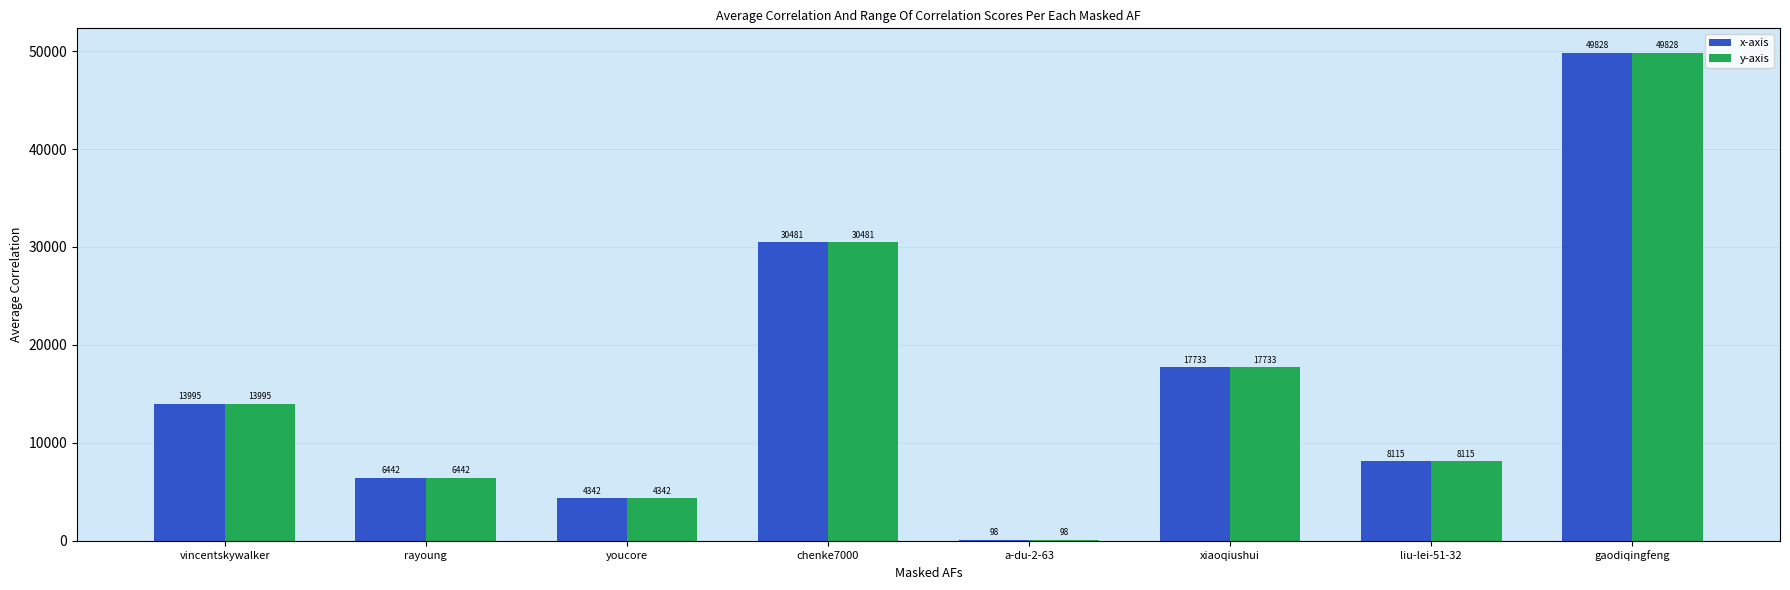

What is the sum of the y-axis values at xiaoqiushui and liu-lei-51-32?

25848